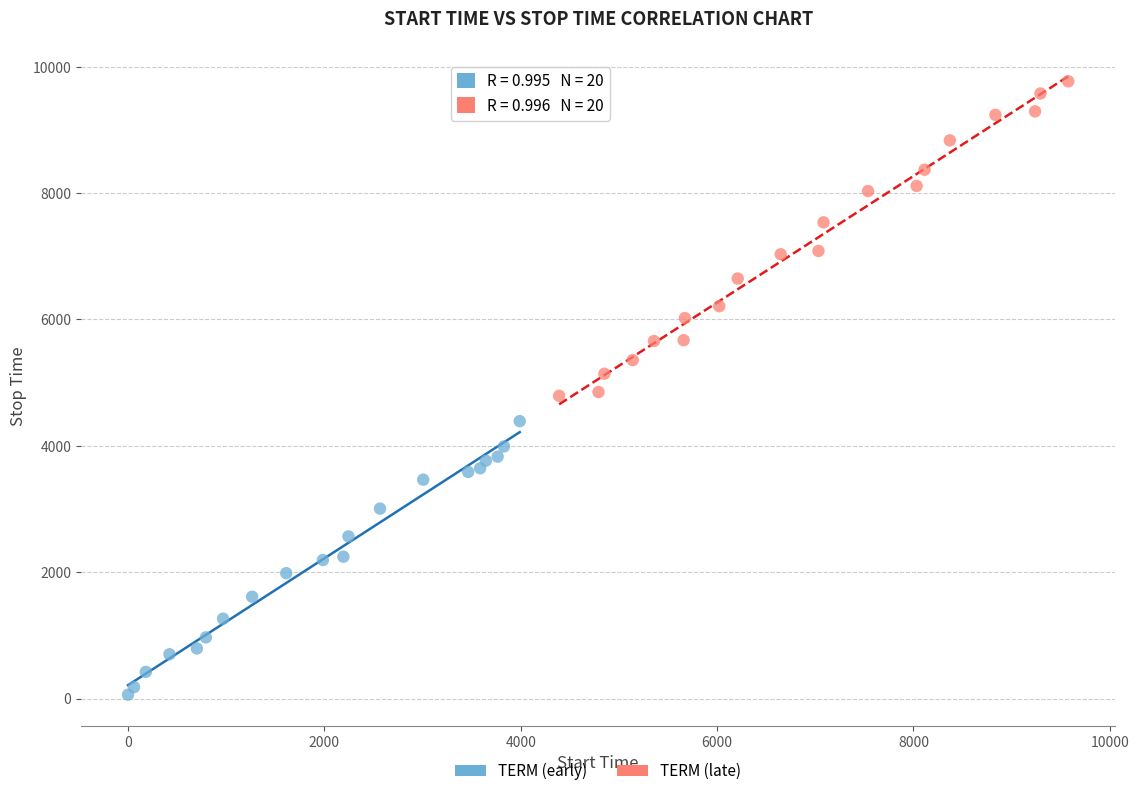

What are all the series names shown in the legend?

TERM (early), TERM (late)